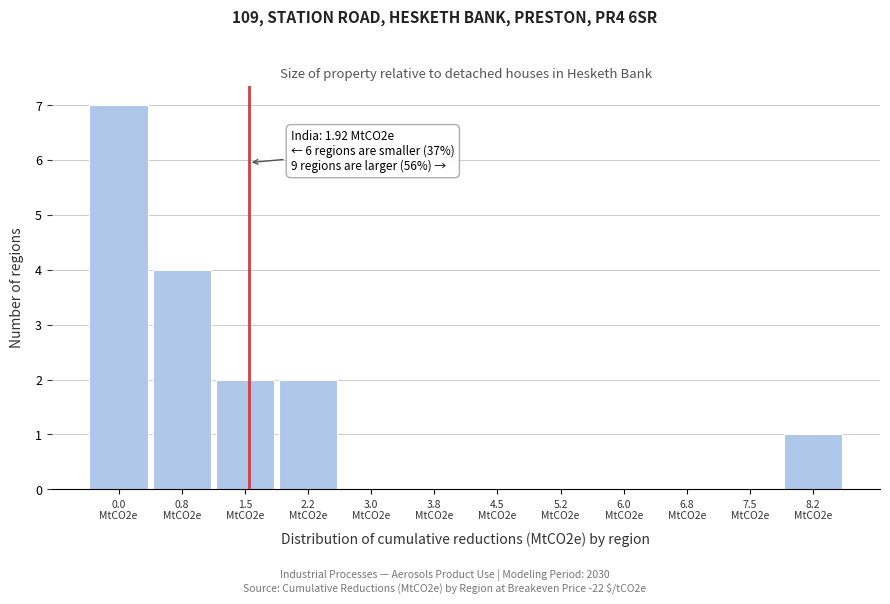

What is the maximum value shown in the chart?

7